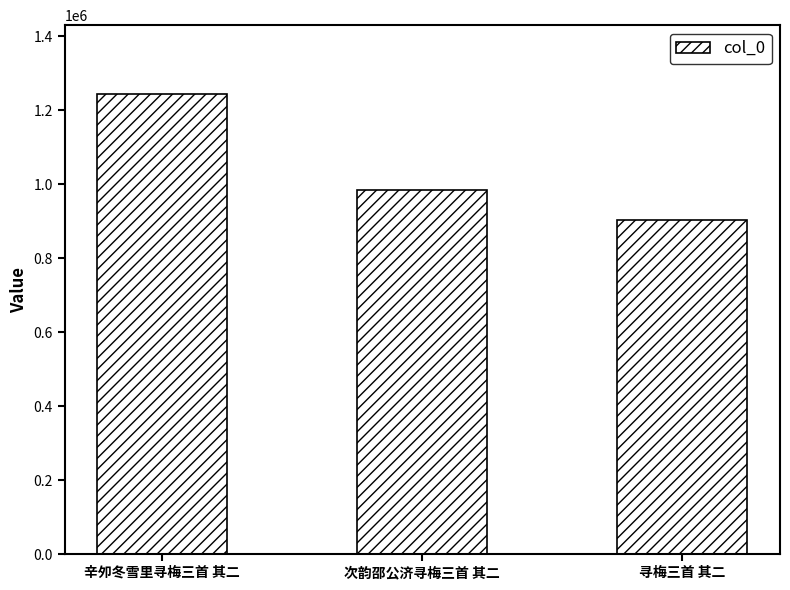

List the labels in order of value, largest first.

辛夘冬雪里寻梅三首 其二, 次韵邵公济寻梅三首 其二, 寻梅三首 其二